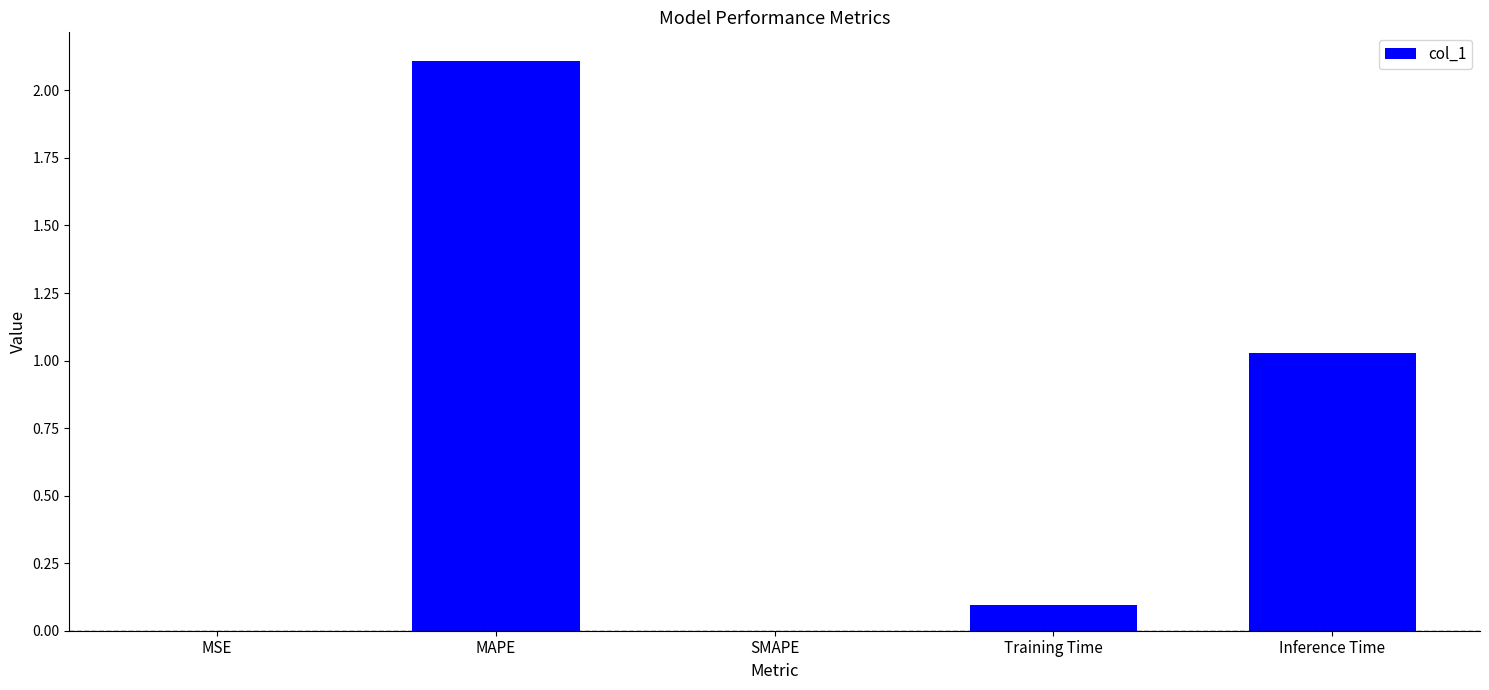

What is the average value?

0.6